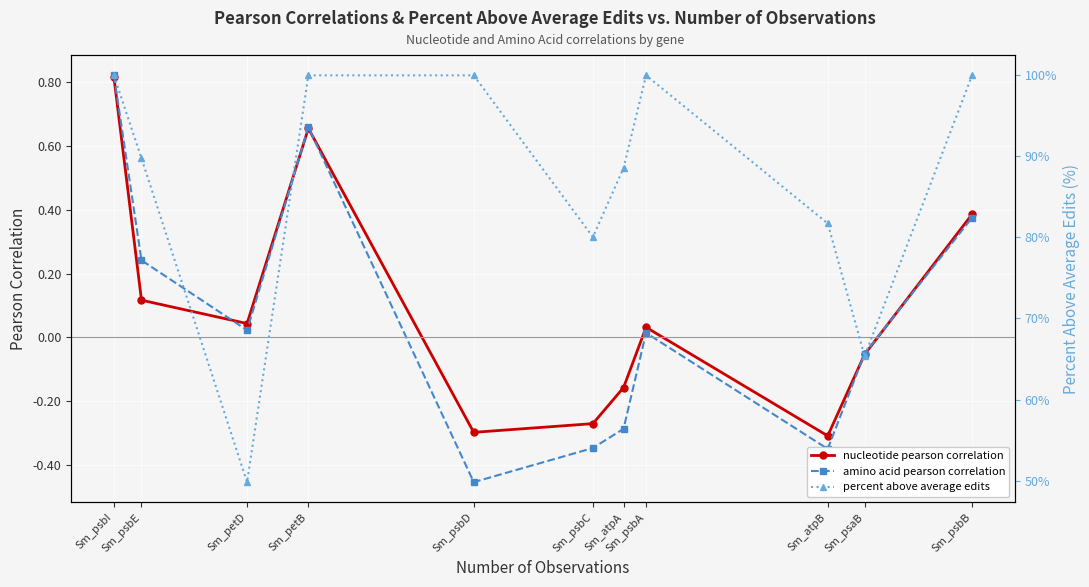

Reading left to right, transcribe all the data shown in this chart.

nucleotide pearson correlation: Sm_psbI=0.8	Sm_psbE=0.1	Sm_petD=0.0	Sm_petB=0.7	Sm_psbD=-0.3	Sm_psbC=-0.3	Sm_atpA=-0.2	Sm_psbA=0.0	Sm_atpB=-0.3	Sm_psaB=-0.1	Sm_psbB=0.4
amino acid pearson correlation: Sm_psbI=0.8	Sm_psbE=0.2	Sm_petD=0.0	Sm_petB=0.7	Sm_psbD=-0.5	Sm_psbC=-0.3	Sm_atpA=-0.3	Sm_psbA=0.0	Sm_atpB=-0.3	Sm_psaB=-0.1	Sm_psbB=0.4
percent above average edits: Sm_psbI=100.0	Sm_psbE=89.8	Sm_petD=49.8	Sm_petB=100.0	Sm_psbD=100.0	Sm_psbC=80.0	Sm_atpA=88.6	Sm_psbA=100.0	Sm_atpB=81.7	Sm_psaB=65.3	Sm_psbB=100.0